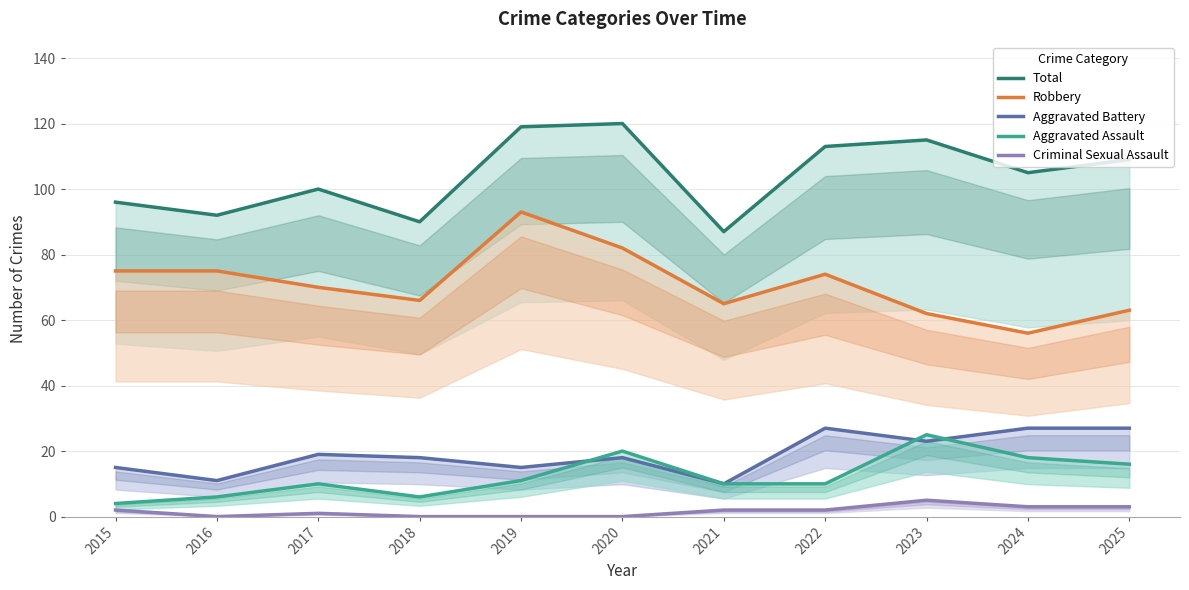

The Aggravated Battery series shows 41 at 2022. True or false?

False